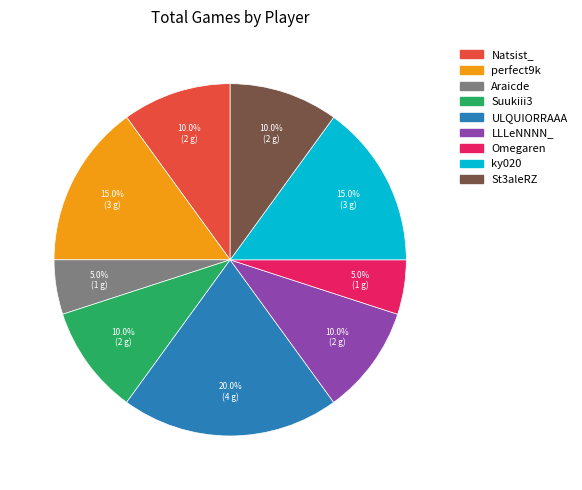

True or false: ky020 accounts for 28% of the total.

False